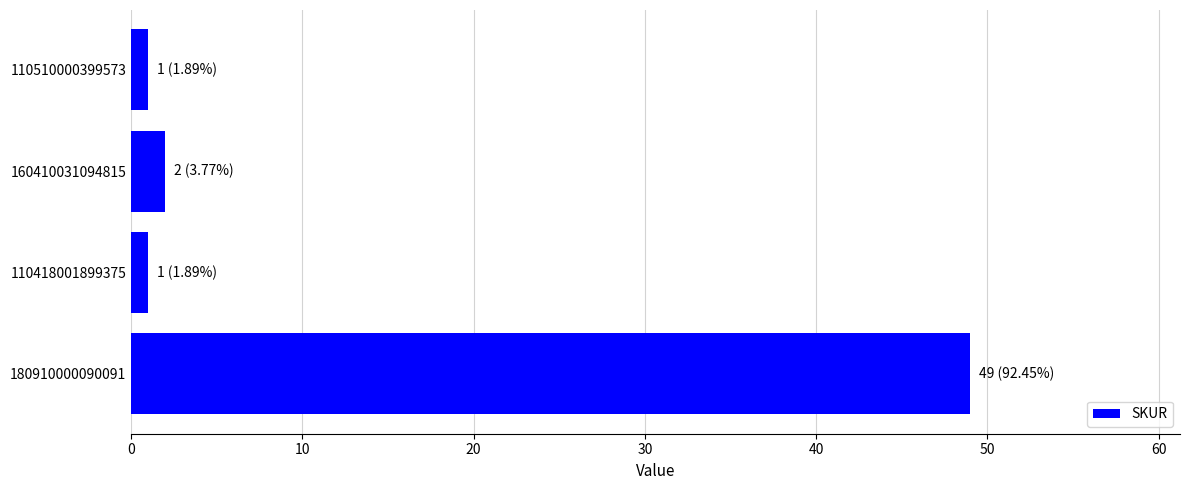

True or false: the data shows 1 at 110418001899375.

True